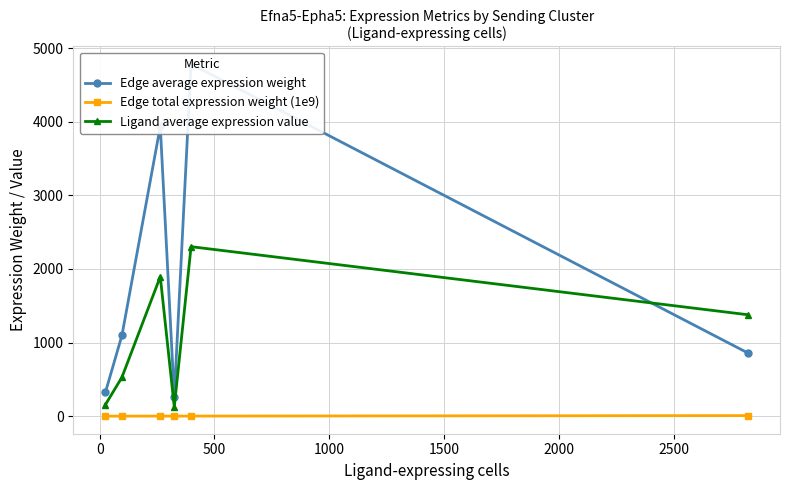

How many interior local valleys does the Ligand average expression value series have?

1